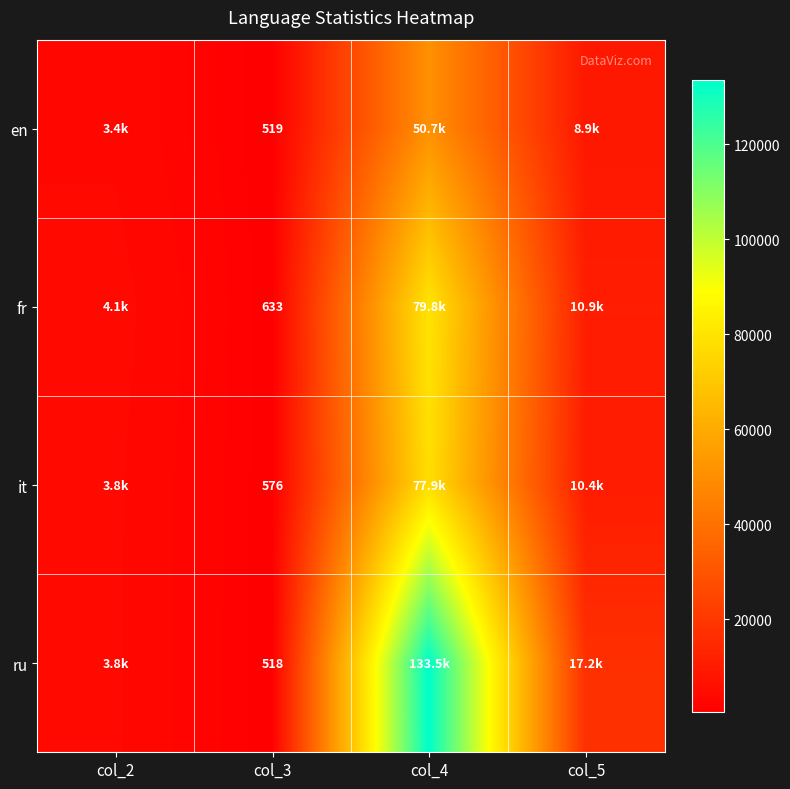

The fr series shows 633 at col_3. True or false?

True